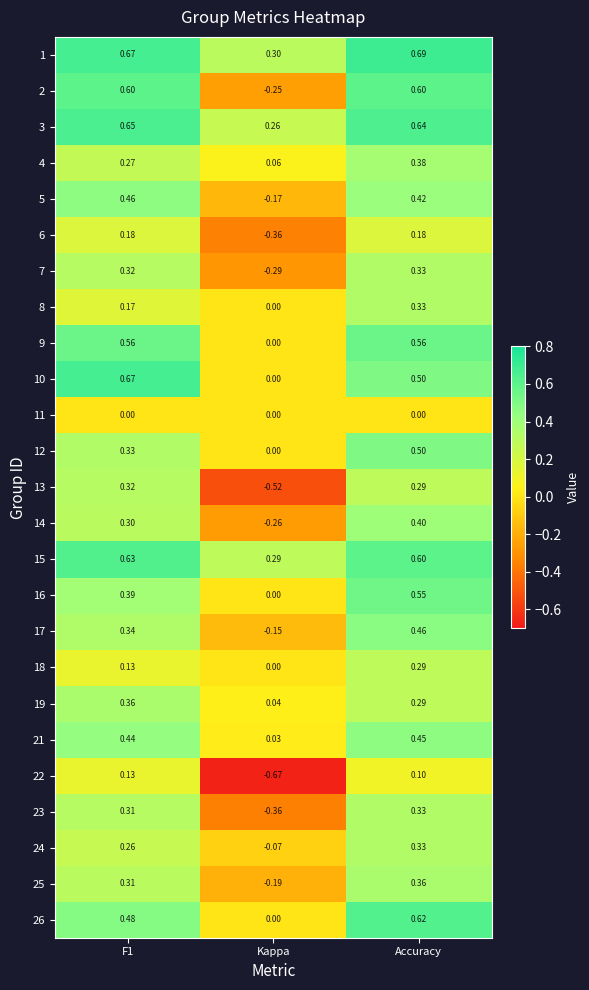

Which category has the highest value across all series?

Accuracy